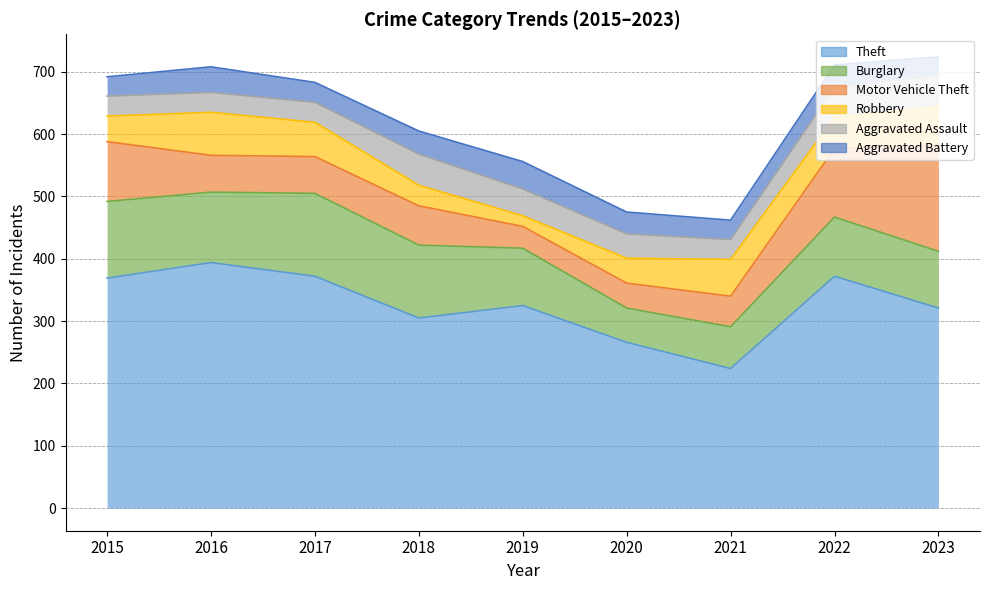

Does the chart display data point markers on the line(s)?

No